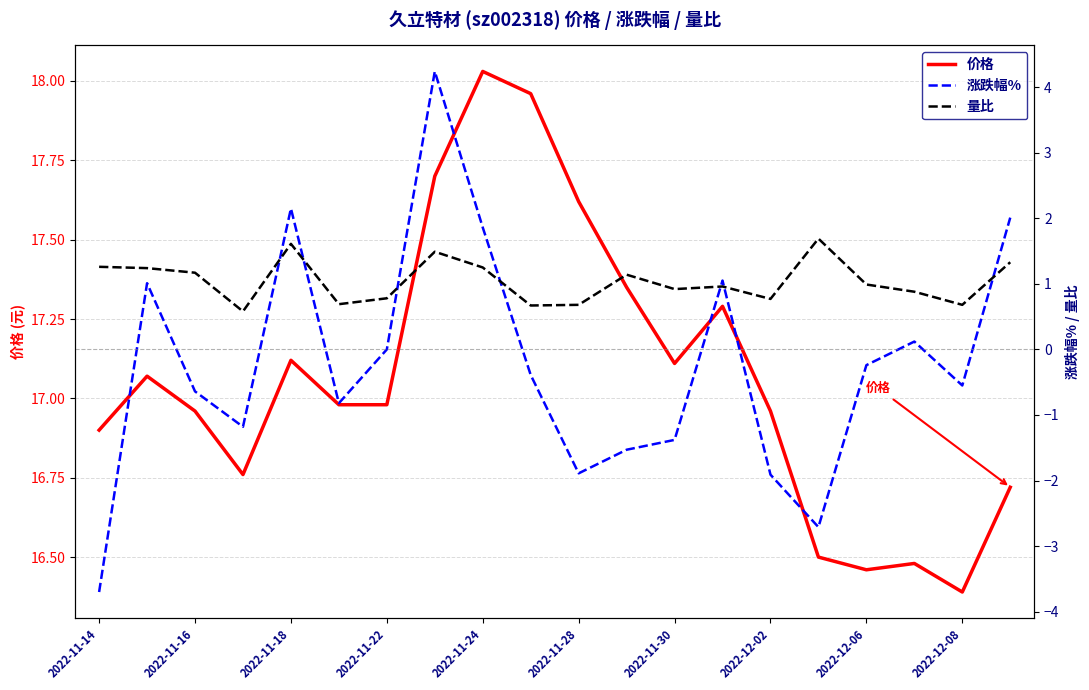

At how many categories does at least one series exceed -3?

20